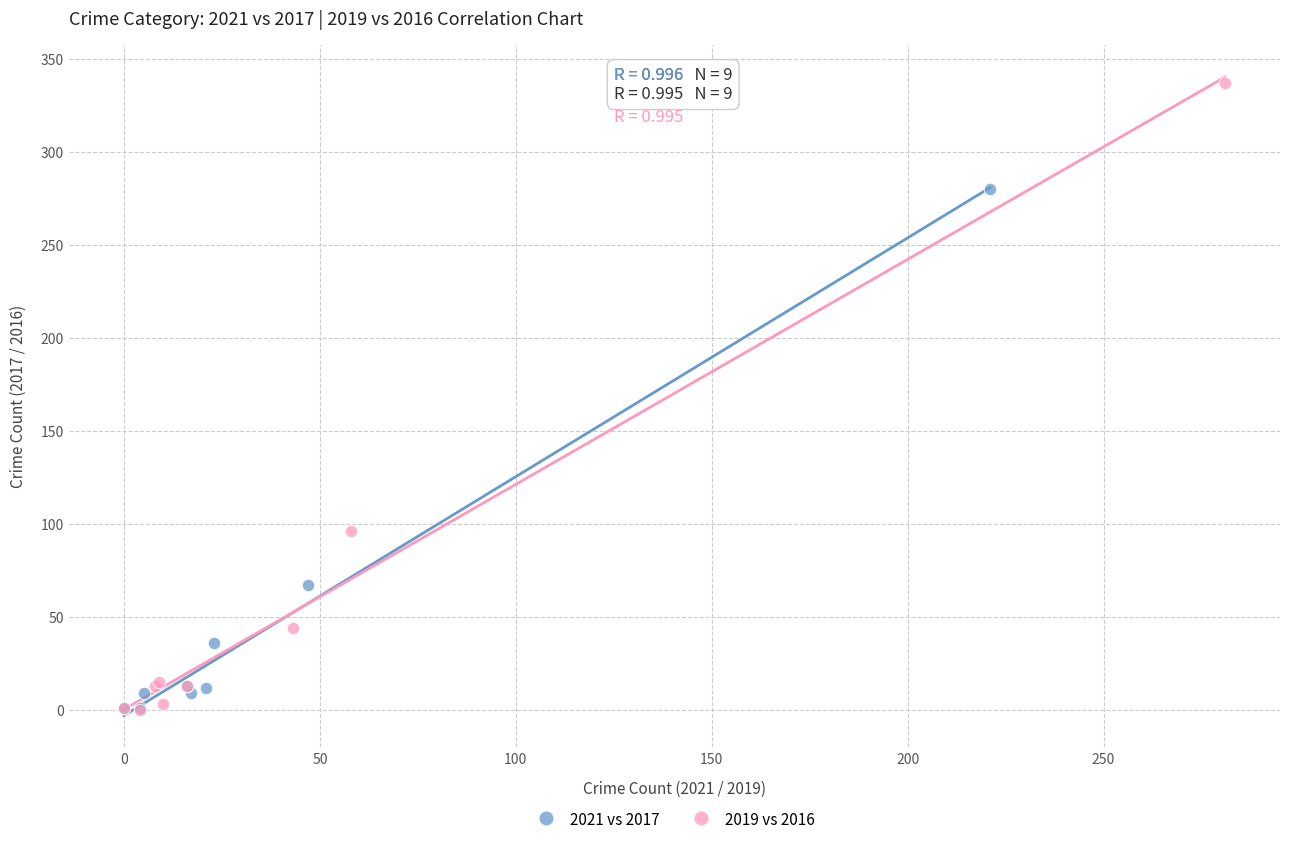

Which series reaches the maximum Y coordinate?

2019 vs 2016